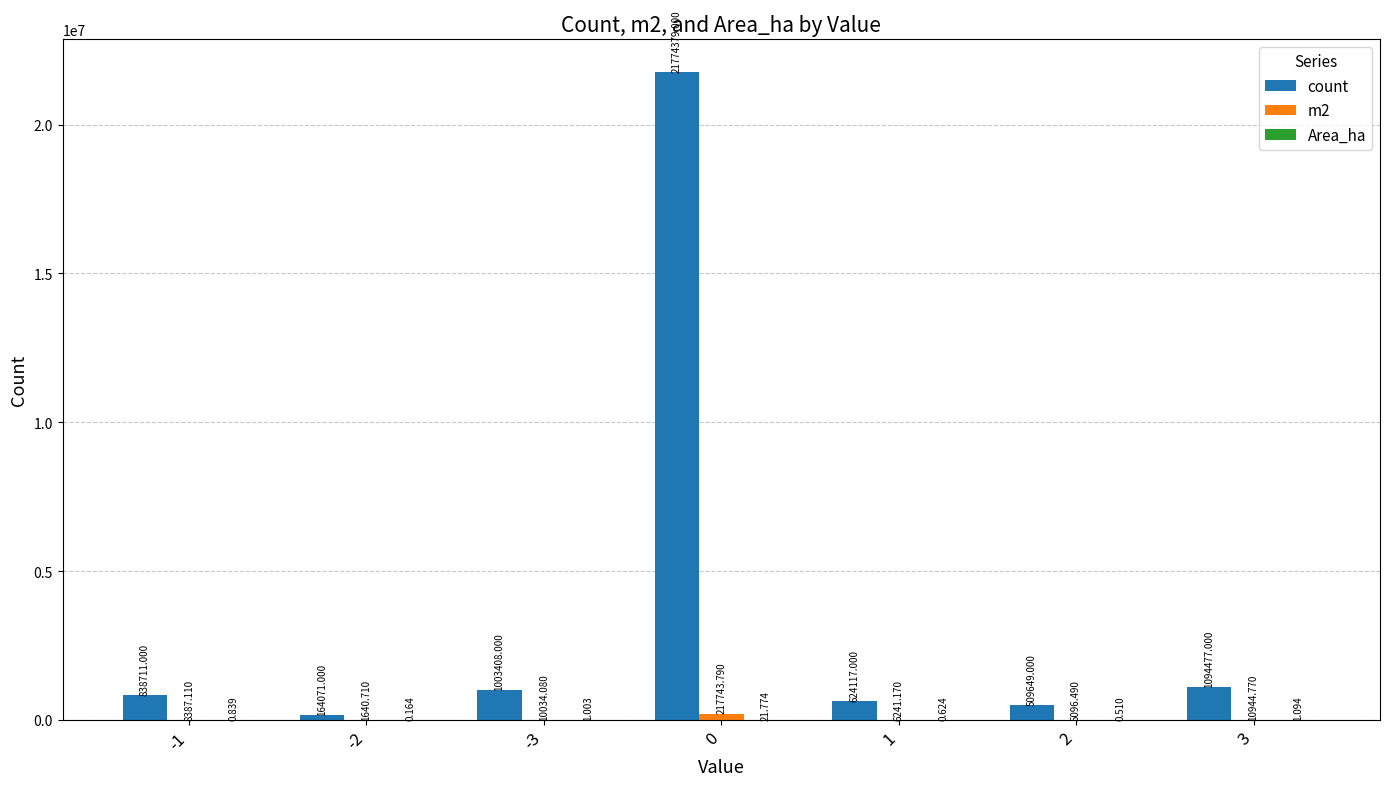

Which series changed the most between 1 and 3?

count